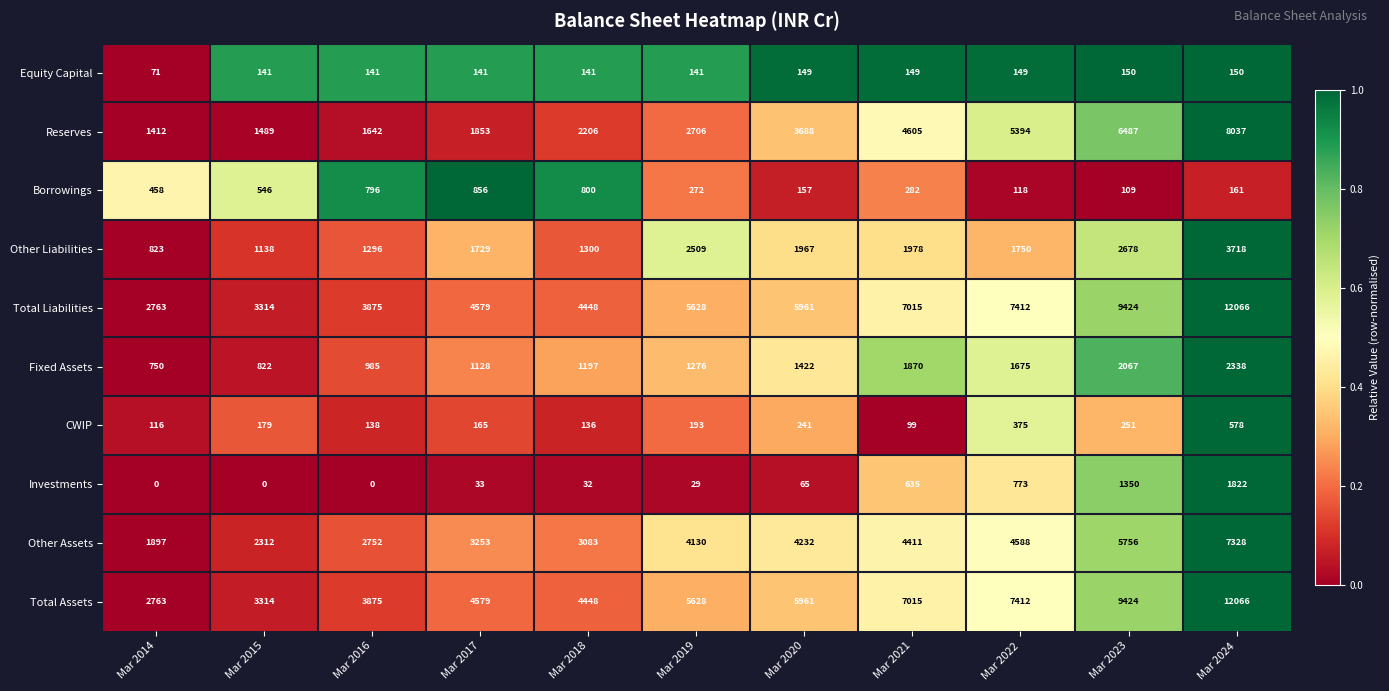

Which label corresponds to the largest value in the chart?

Mar 2024